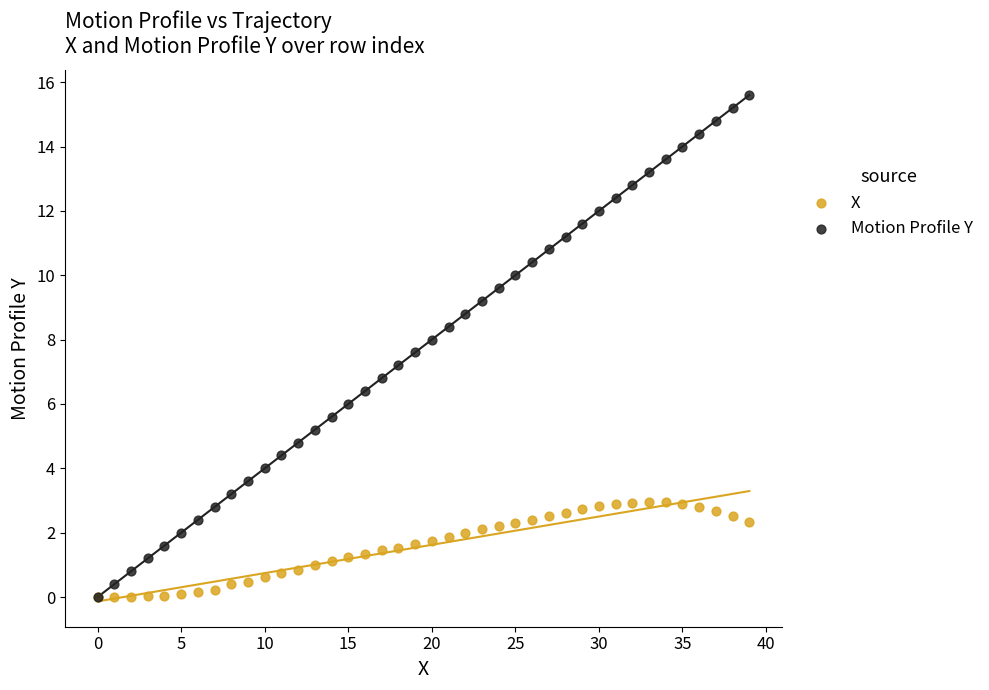

Which series contains the highest Y value?

Motion Profile Y